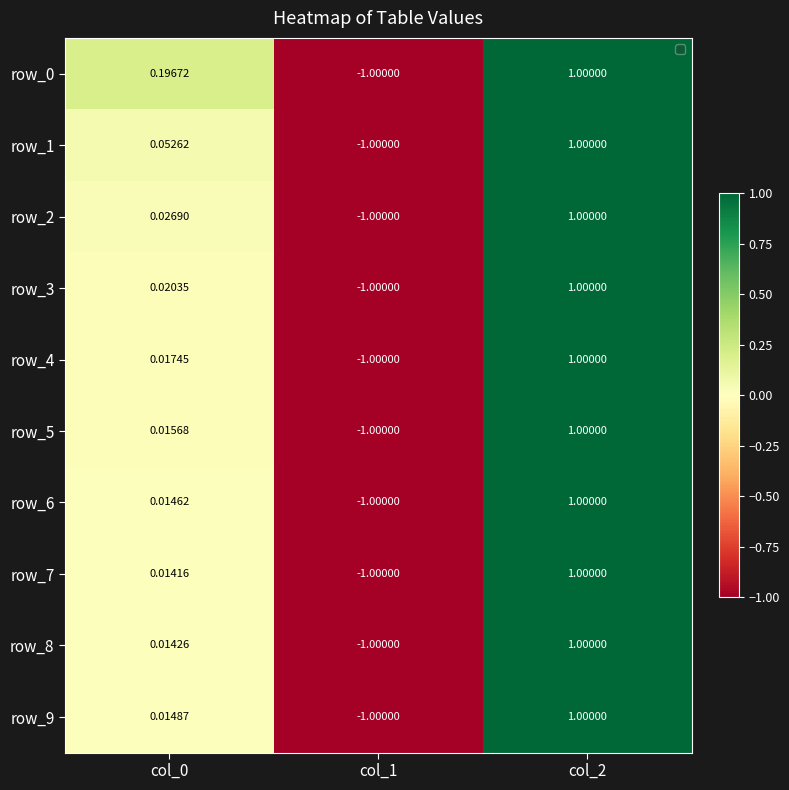

Read the row_0 value at col_2.

1.0